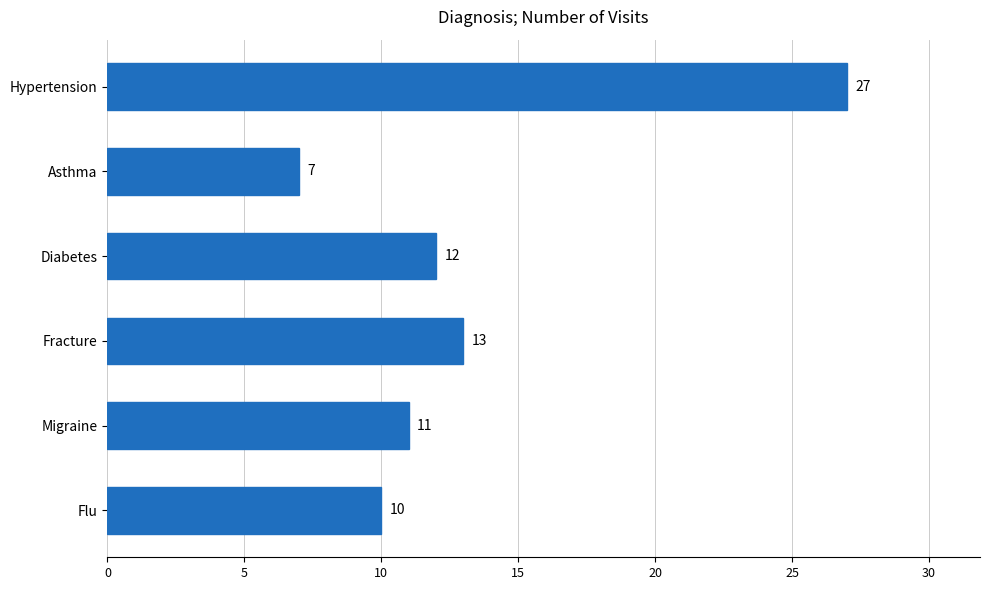

Are the bars horizontal?

Yes